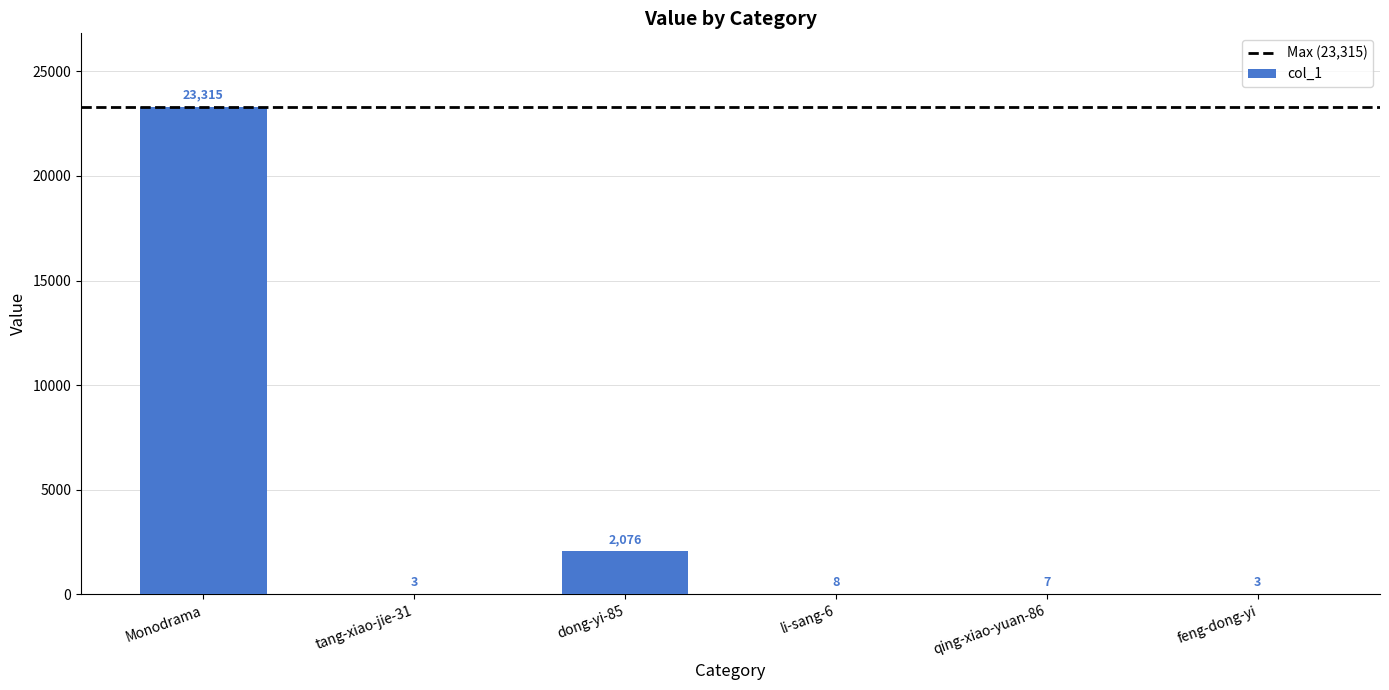

Is it true that the value at Monodrama is 15539?

False